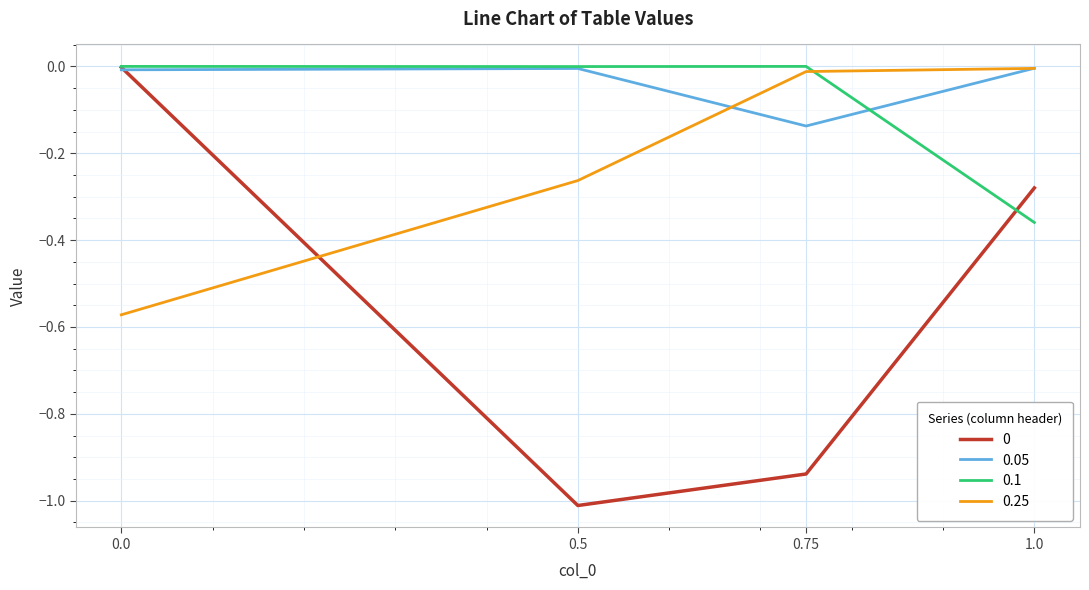

Which category has the lowest value across all series?

0.5